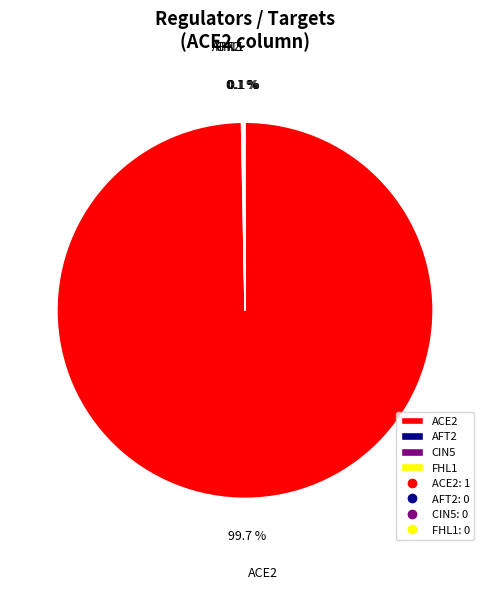

Which slice represents more than half of the pie?

ACE2